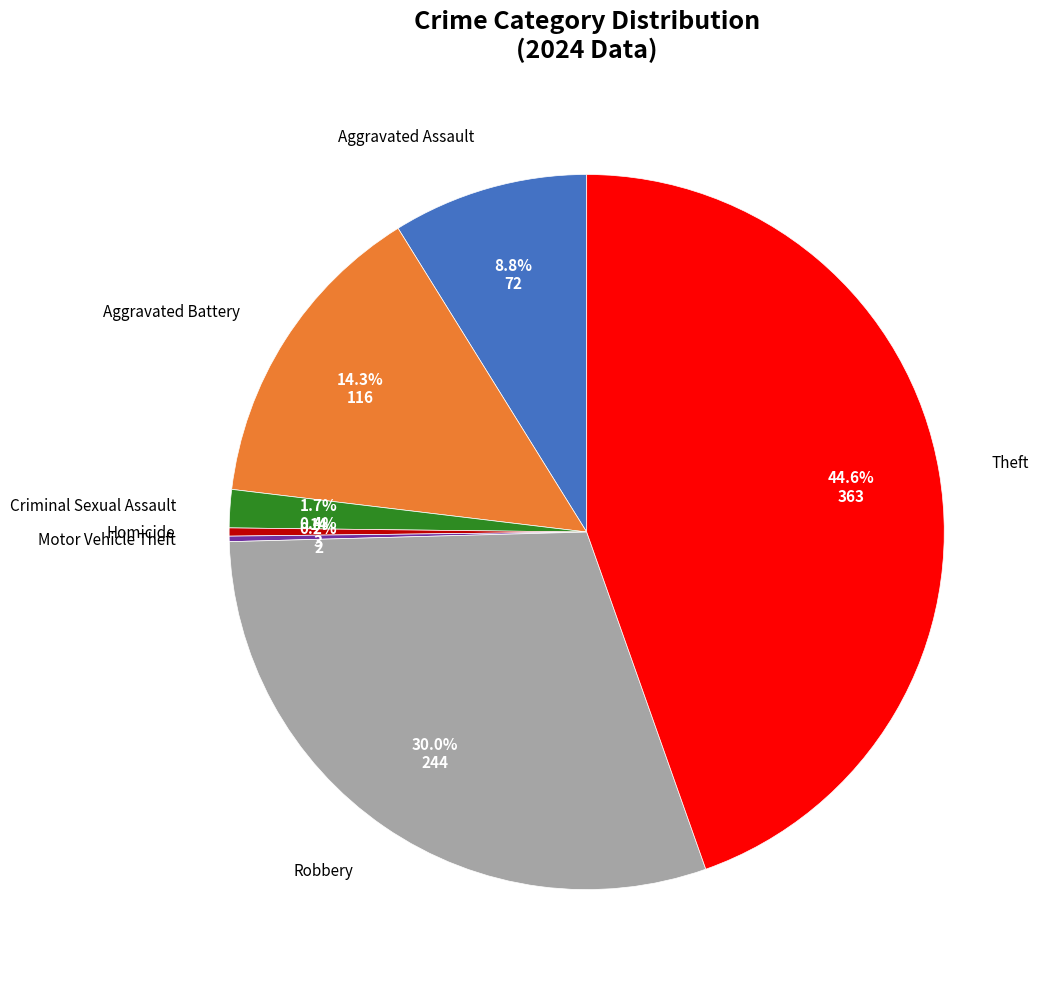

Does any single category account for the majority?

No